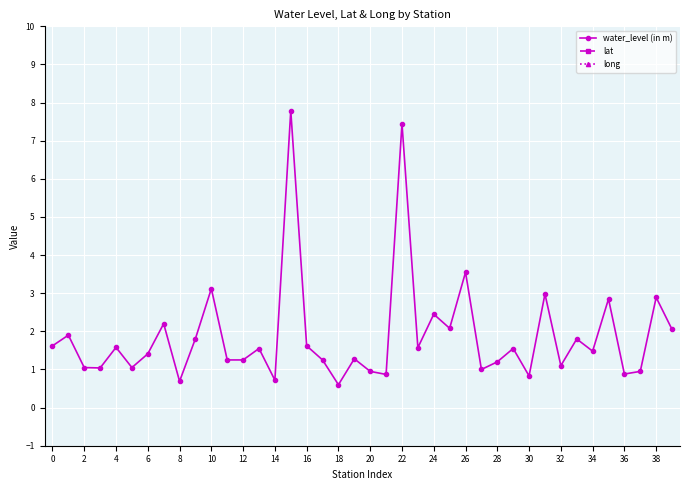

True or false: water_level (in m) has more than 2 points higher than both neighbors.

True